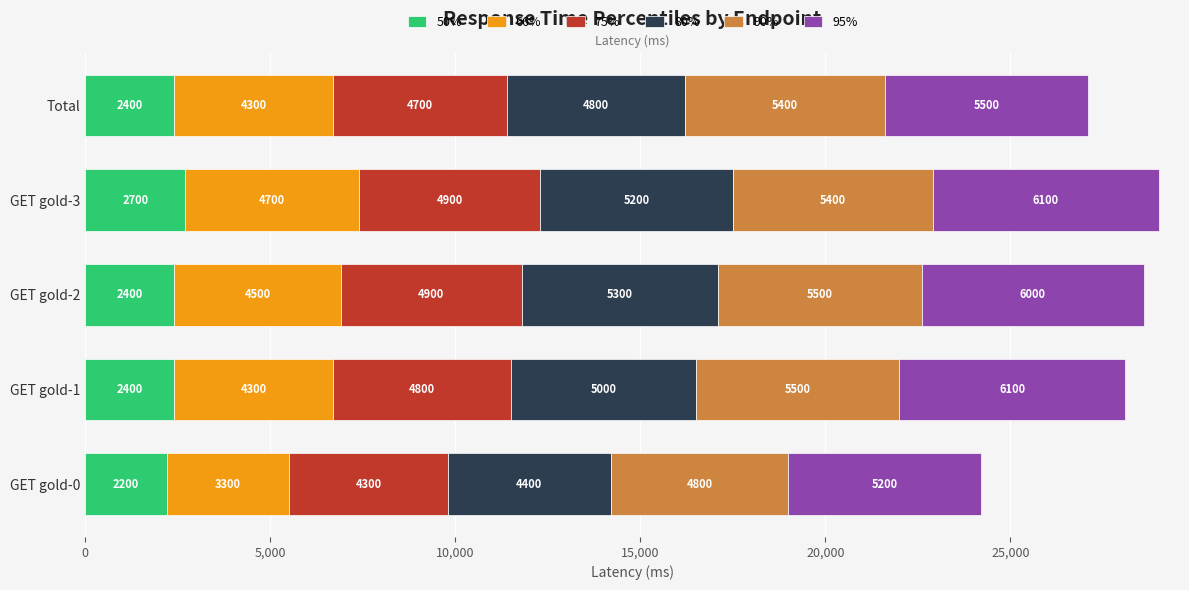

Is it true that 50% equals 2400 at GET gold-1?

True